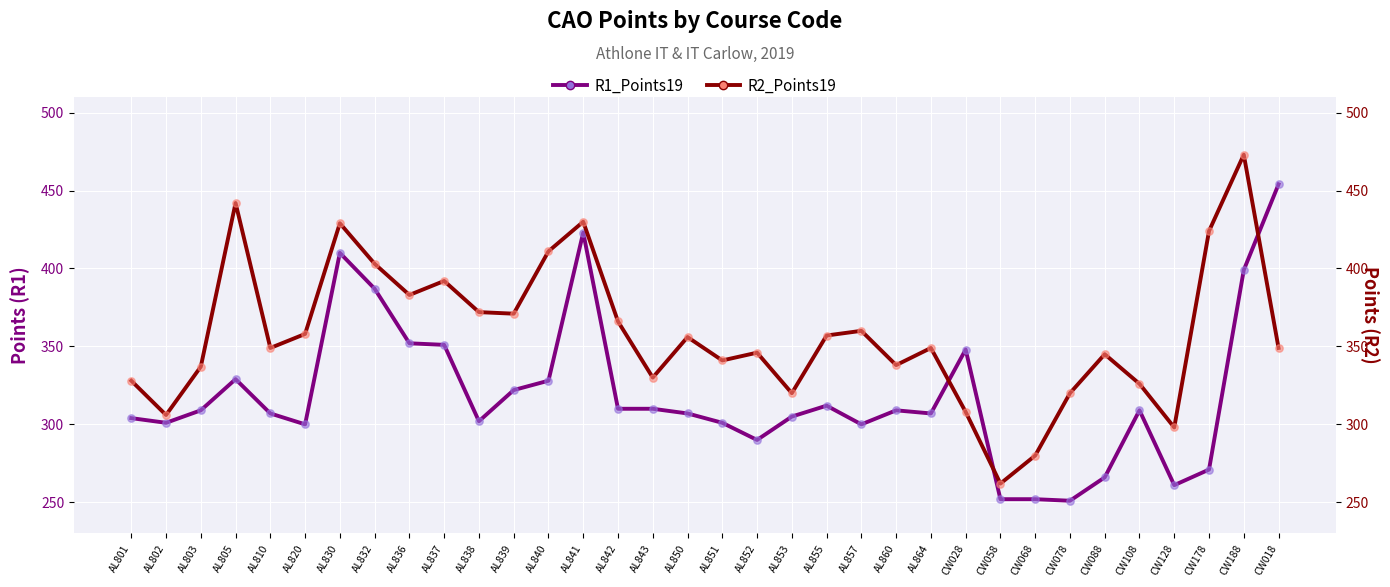

Which series has the widest spread of Y values?

R2_Points19